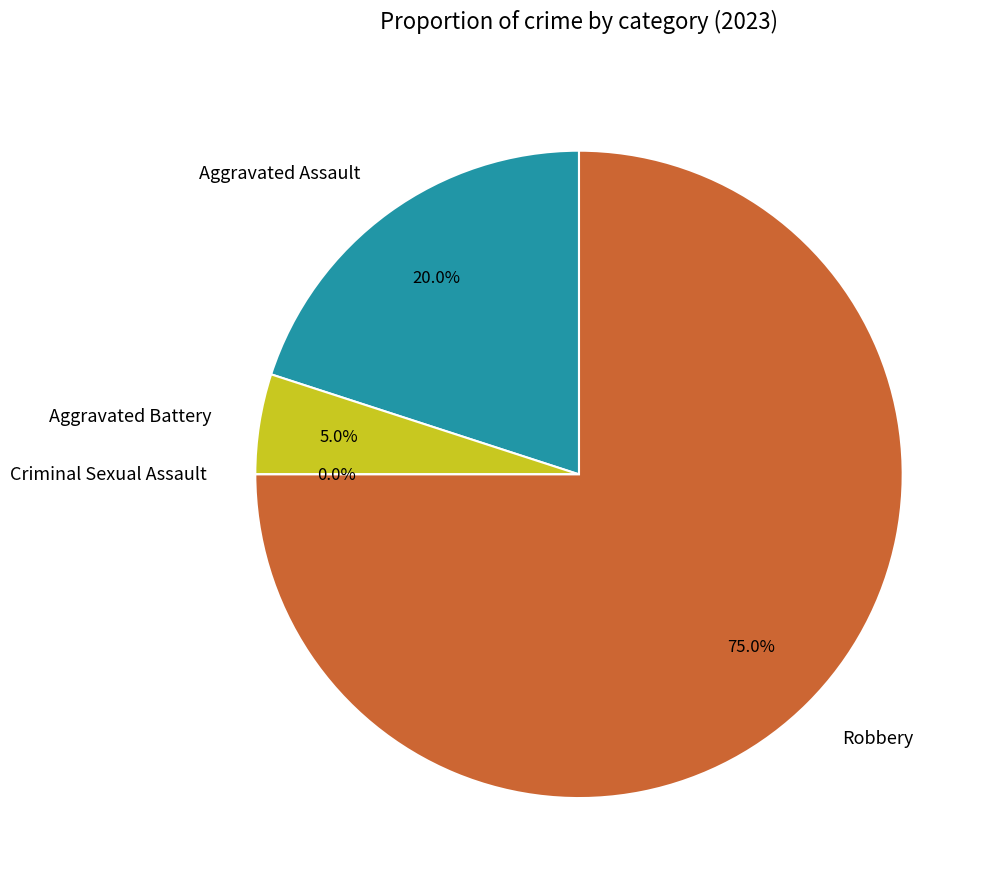

How many slices are in this pie chart?

4